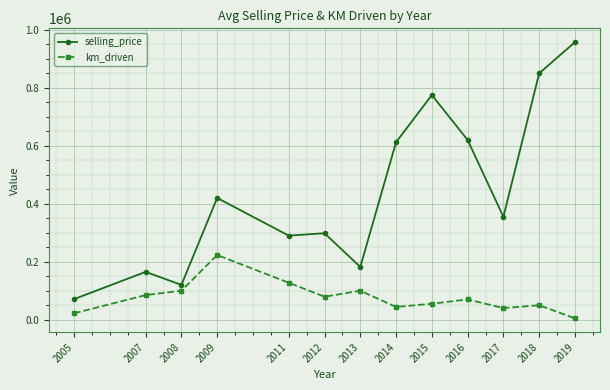

How many lines are shown in the chart?

2